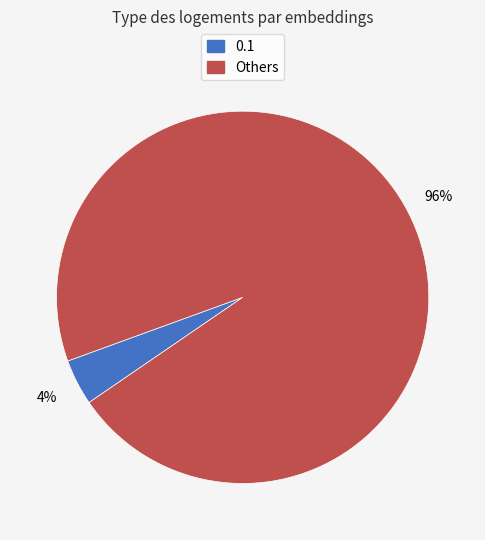

To the nearest percent, what is the difference between the largest and smallest slice percentages?

92%